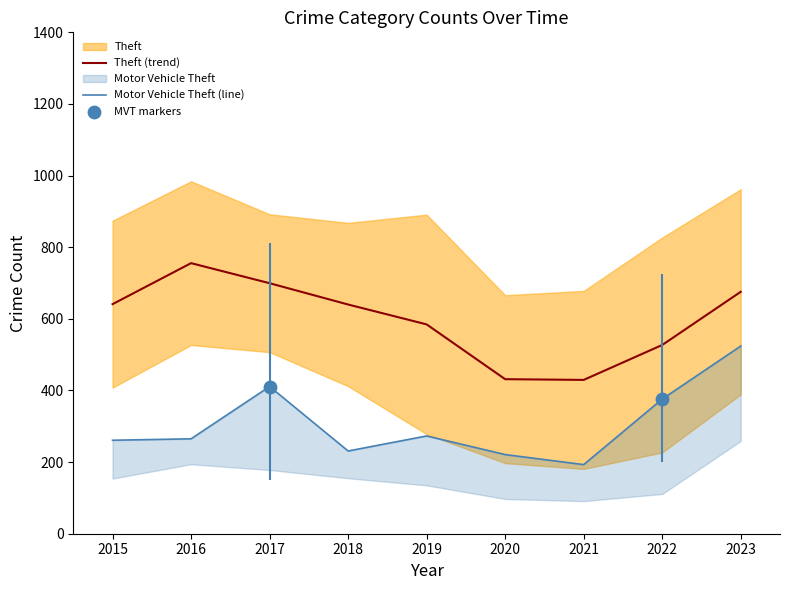

Is it true that Theft (trend) equals 675.5 at 2023?

True